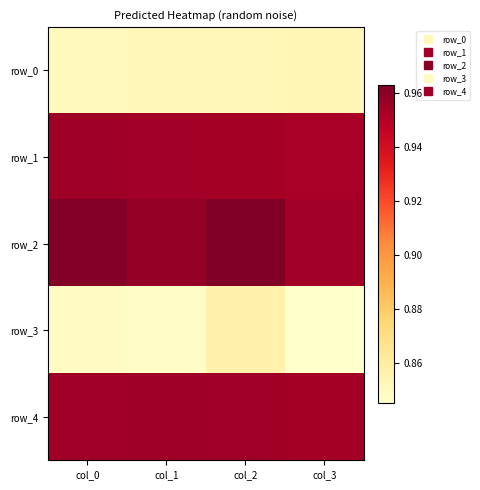

What value does the row_2 series have at col_2?

1.0